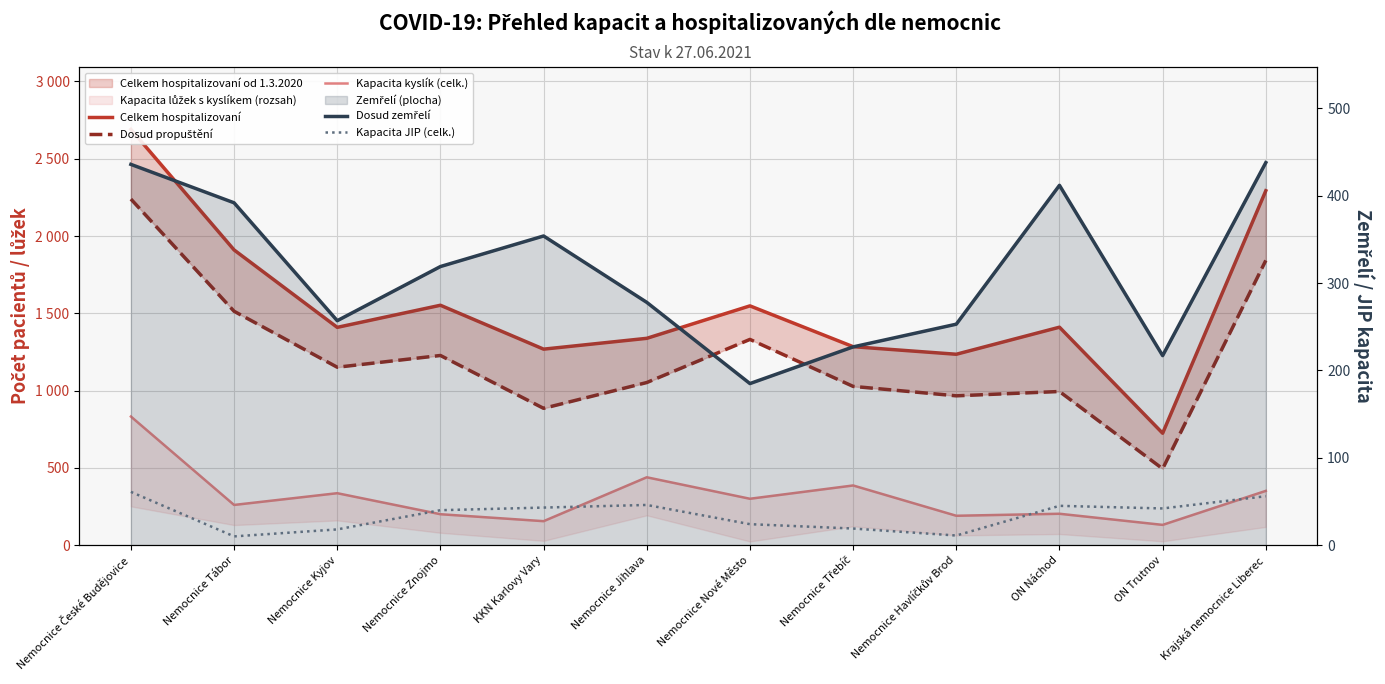

True or false: Kapacita kyslík (celk.) has a value of 190 at Nemocnice Havlíčkův Brod.

True